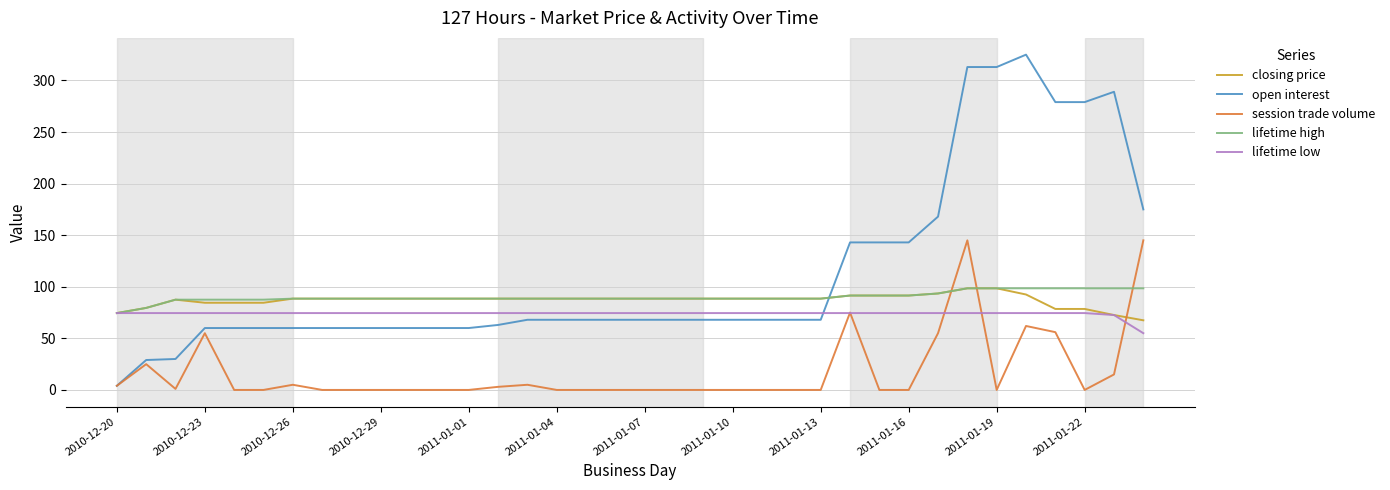

Which series has the largest range (max minus min)?

open interest